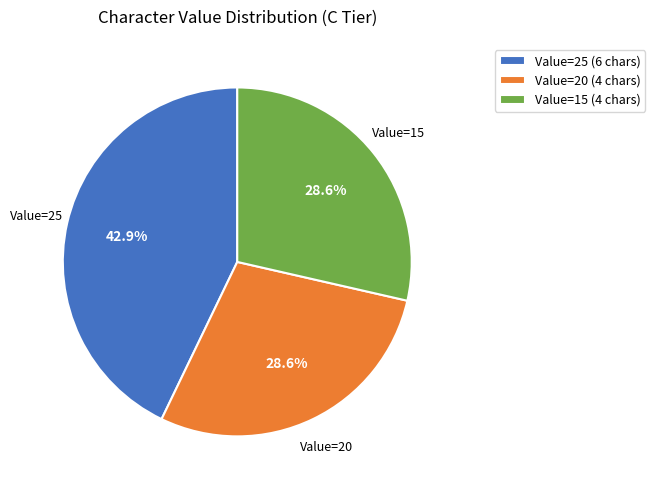

Approximately how many times larger is the value at Value=15 (4 chars) compared to Value=25 (6 chars)?

0.7